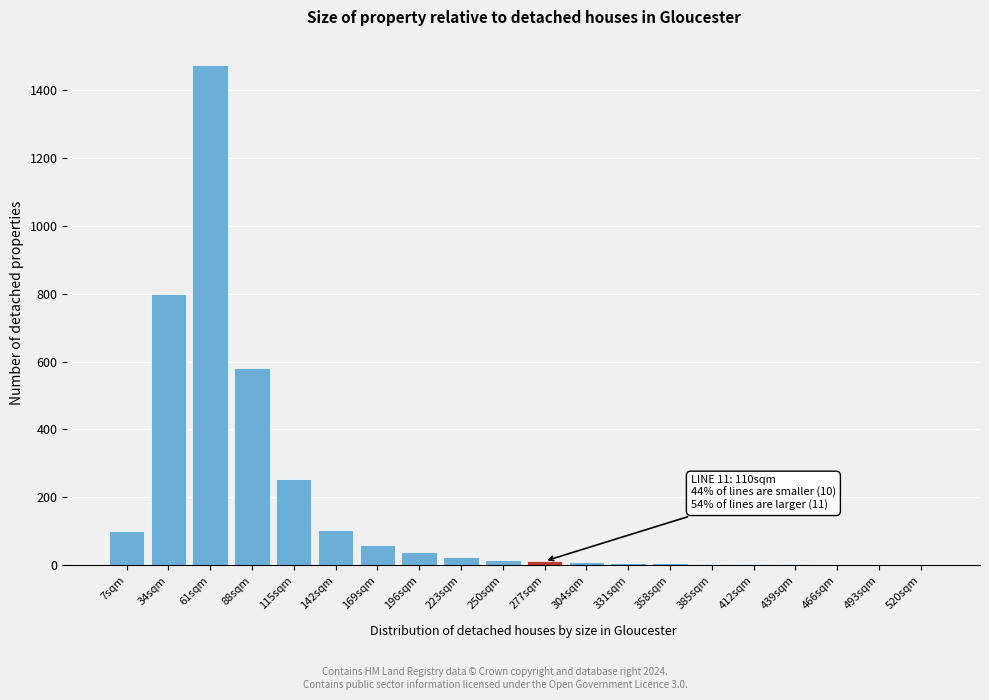

The chart shows a value of 2 at 493sqm. True or false?

True